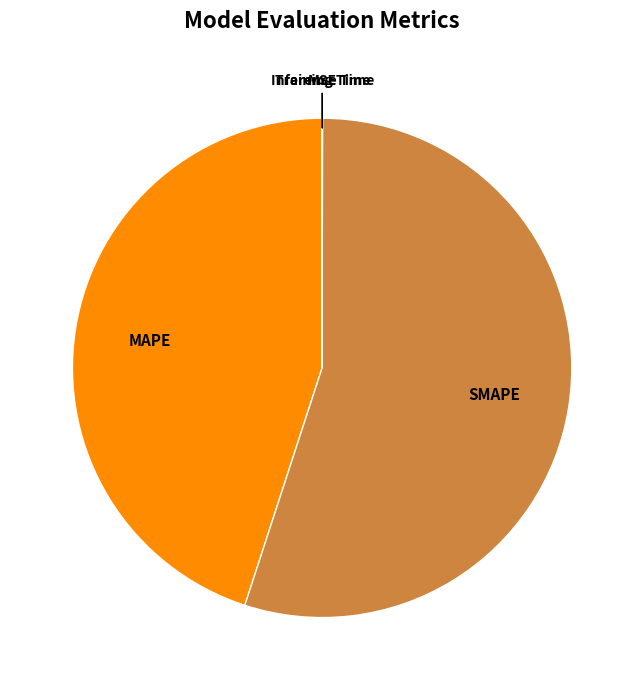

The SMAPE slice represents 62% of the pie. True or false?

False